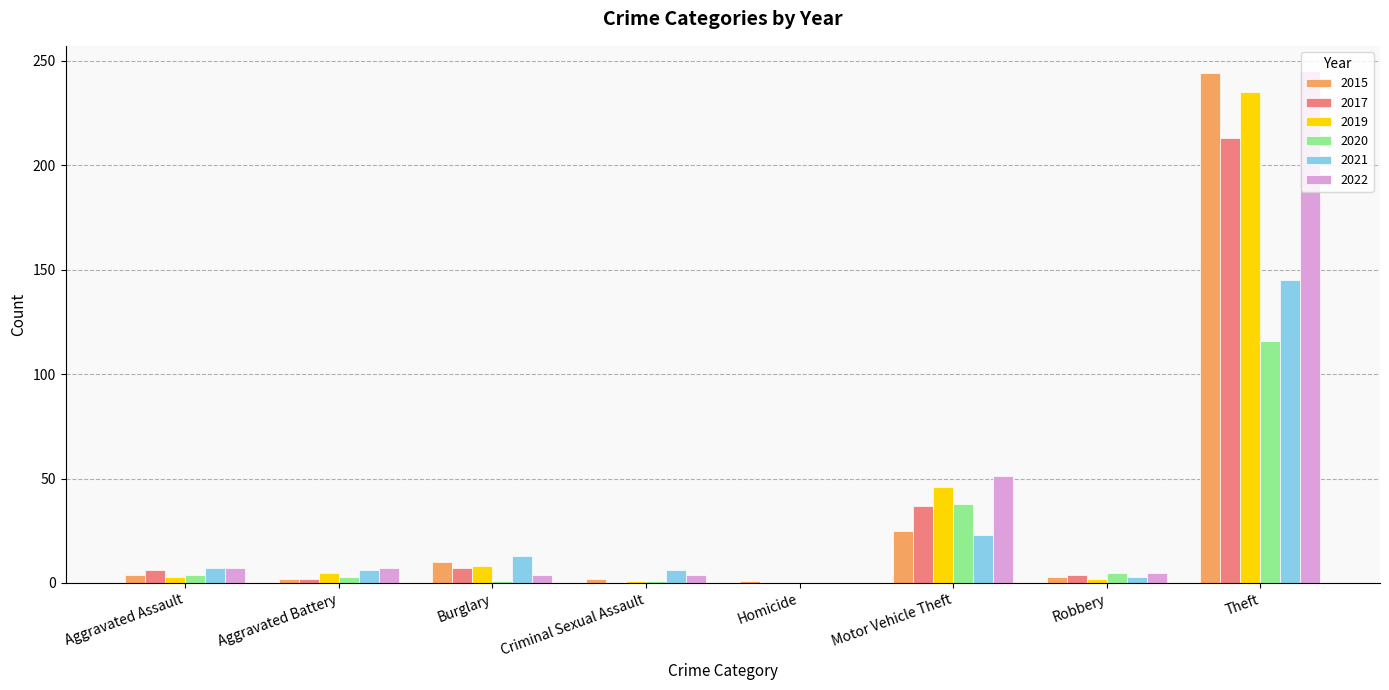

How many groups of bars are there?

8